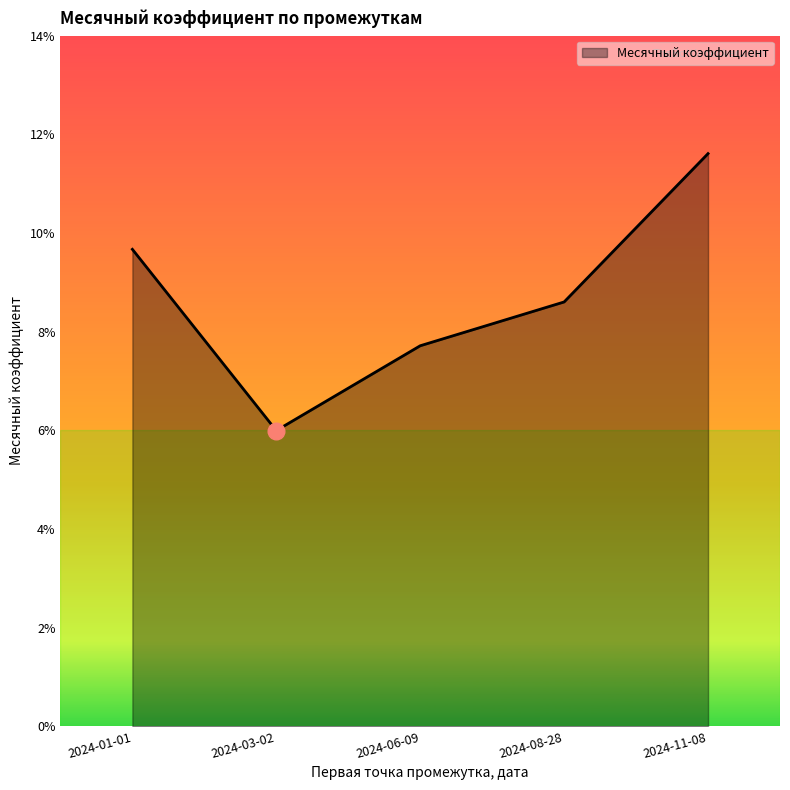

Which label corresponds to the smallest value in the chart?

2024-03-02